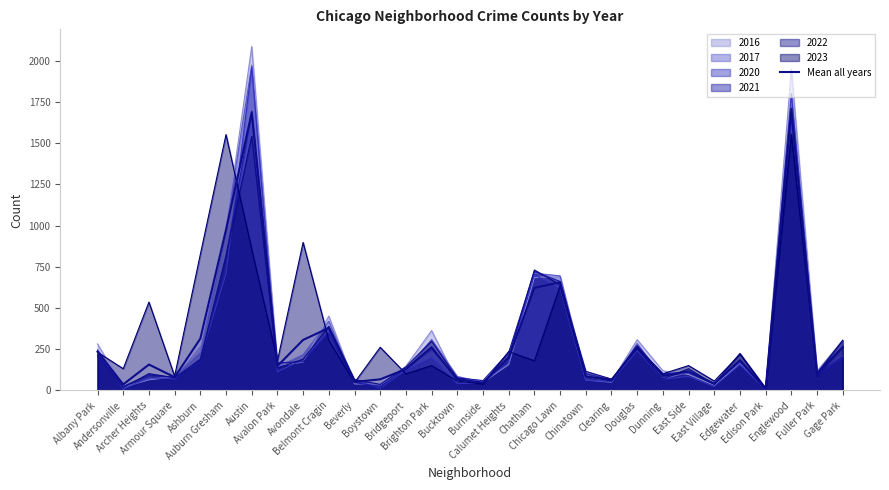

How many lines are shown in the chart?

7